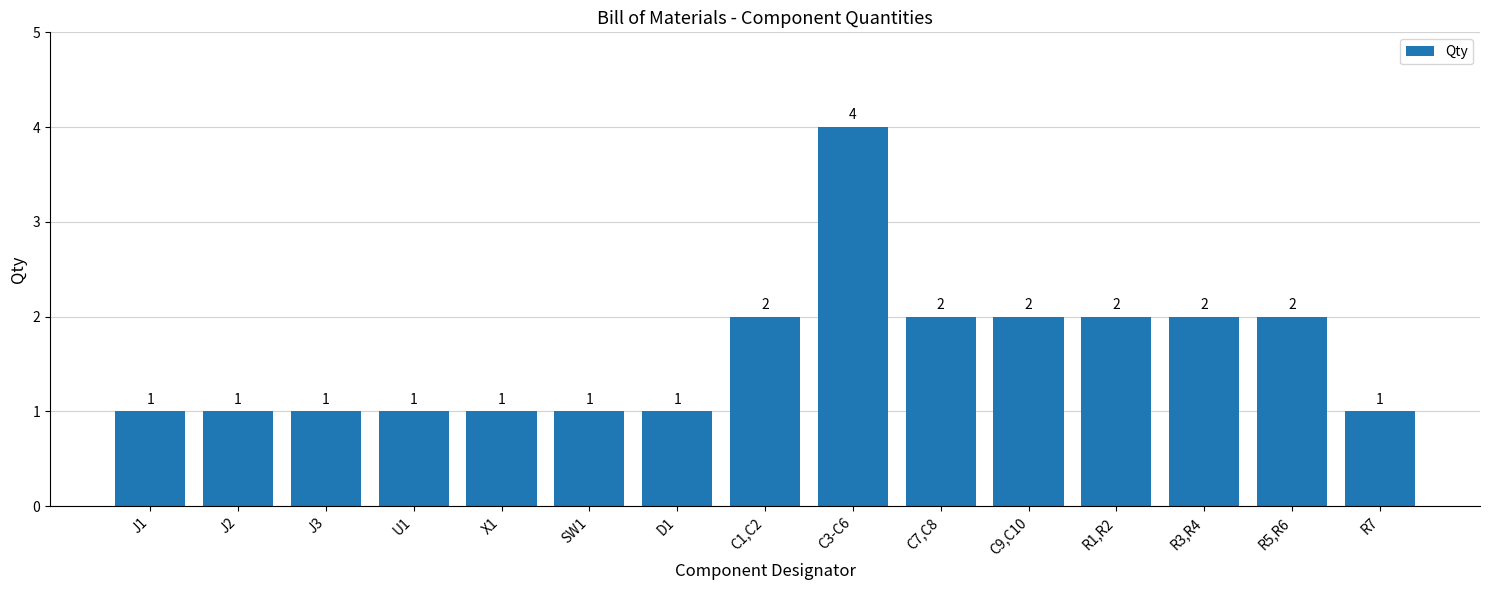

At which category does the chart reach its peak across all series?

C3-C6